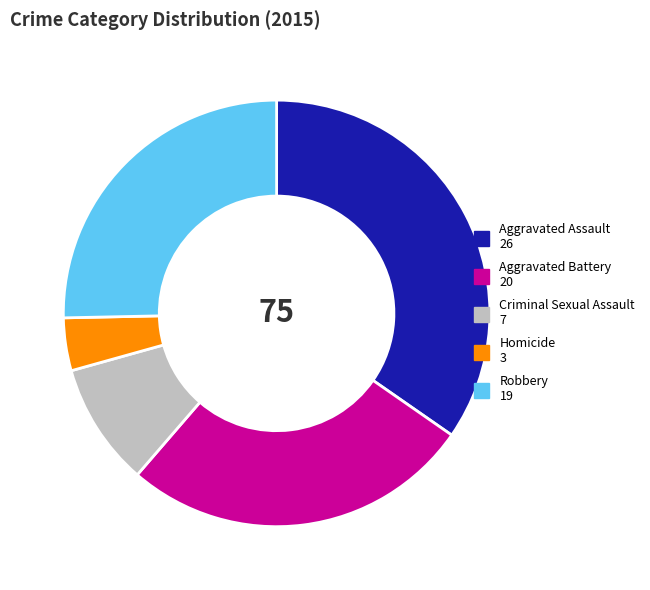

Is there a majority slice in this chart?

No